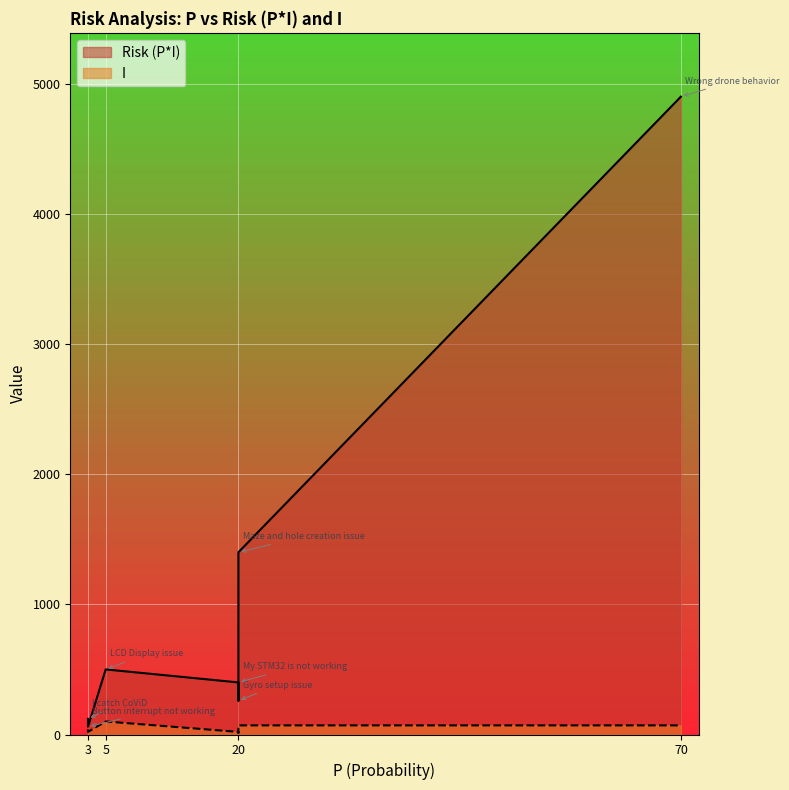

At which category is the sum across all series the highest?

70